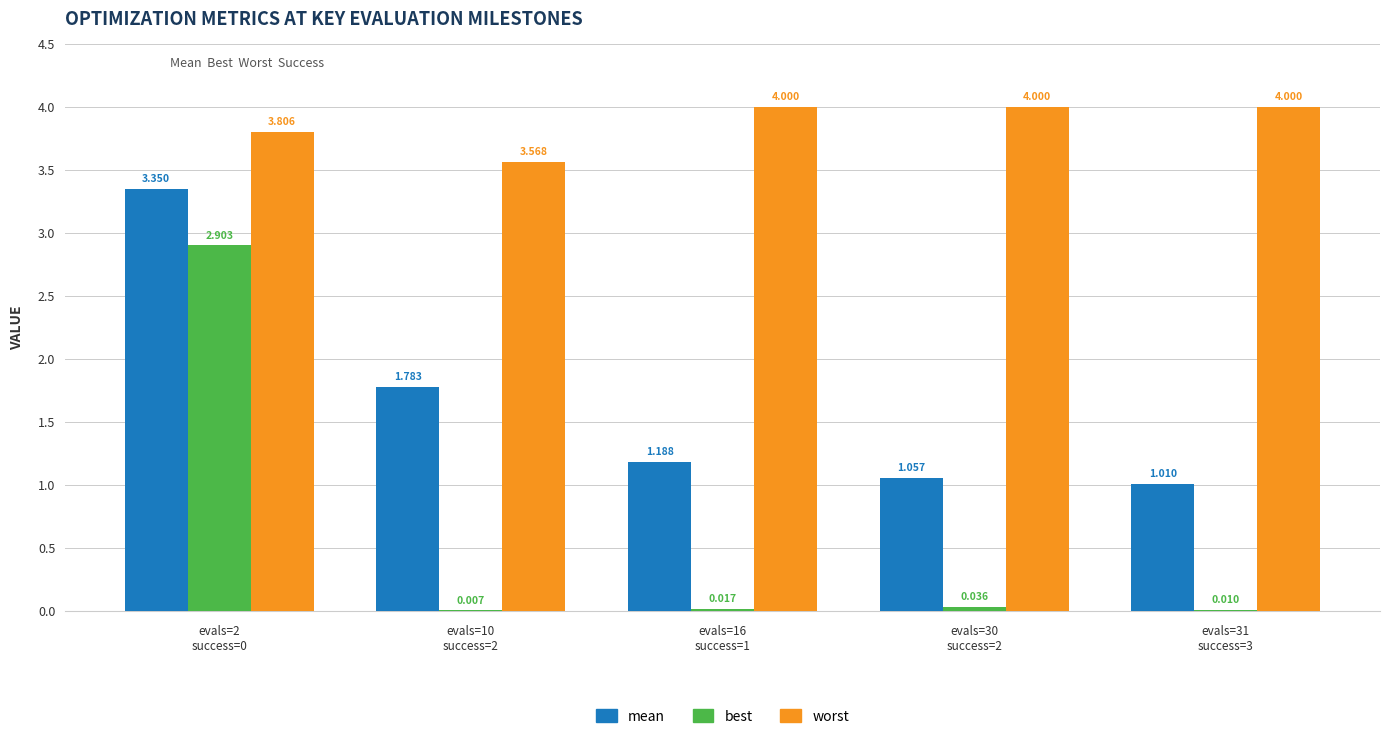

Which has a higher value, evals=31
success=3 or evals=16
success=1?

evals=16
success=1